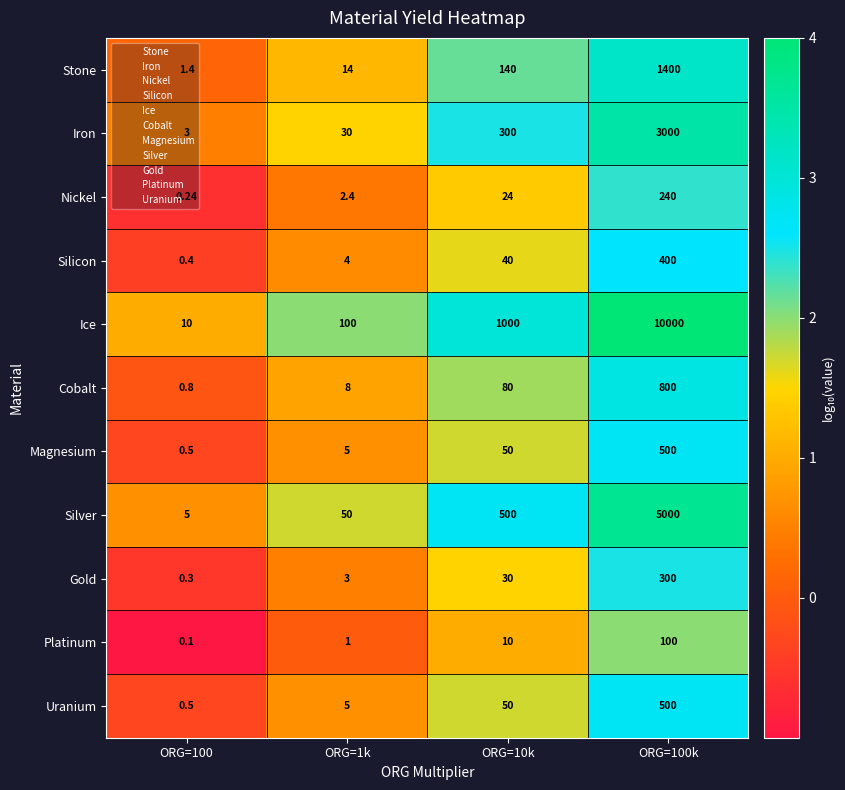

Is the value of Iron at ORG=10k greater than the value of Silver at ORG=100?

Yes